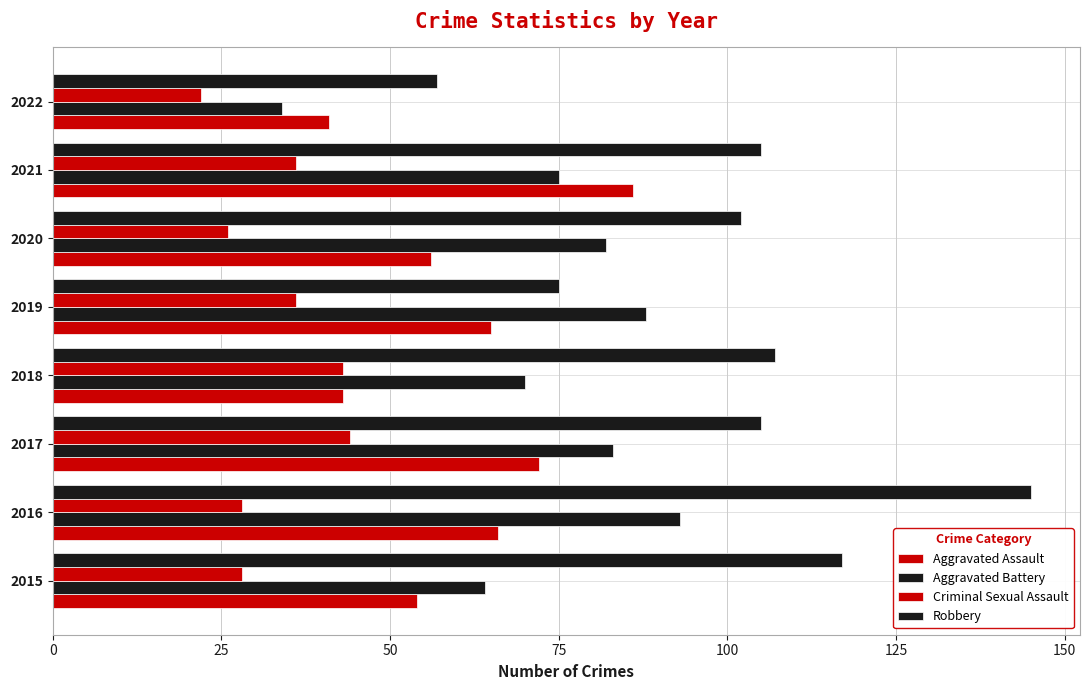

How many values in the Criminal Sexual Assault series are below 36?

4